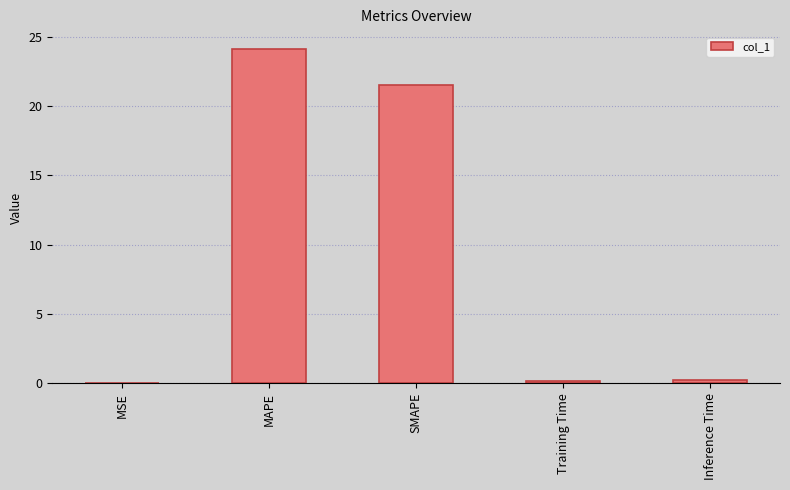

What is the change in value from MAPE to SMAPE?

-2.6